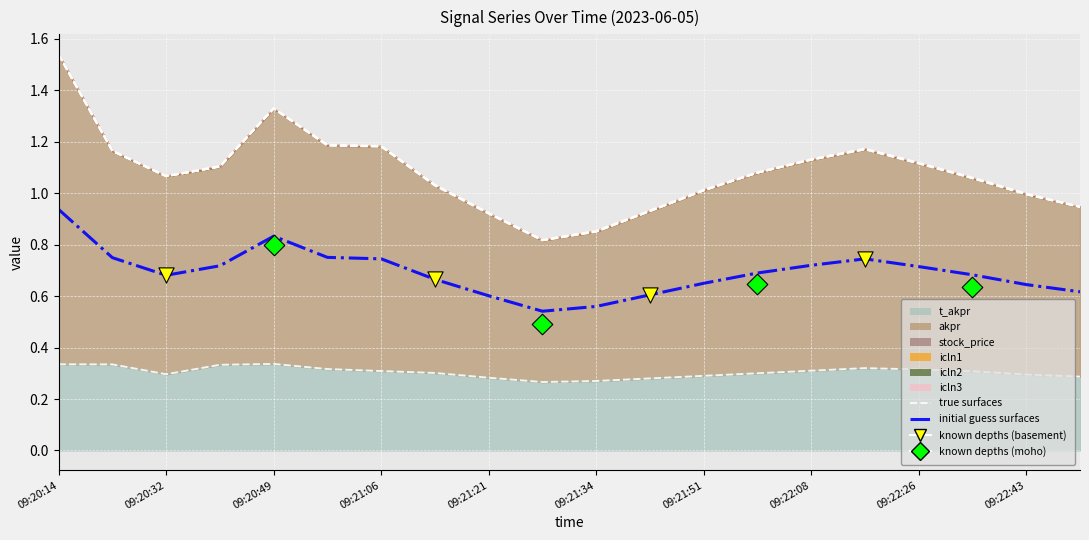

At how many categories does at least one series exceed 1?

1